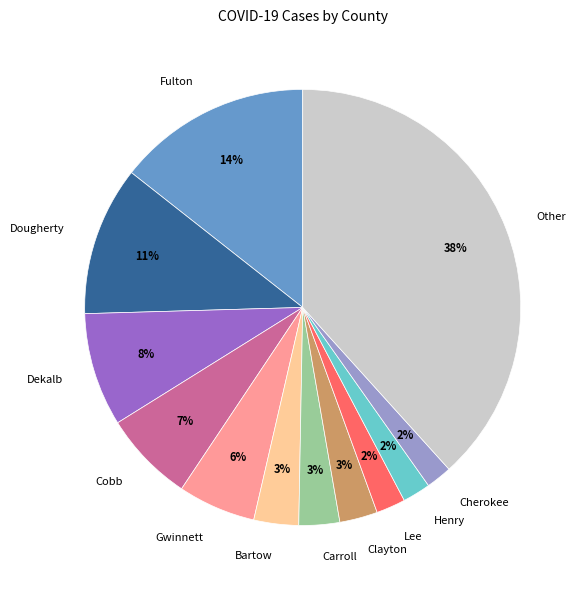

How many slices are in this pie chart?

12